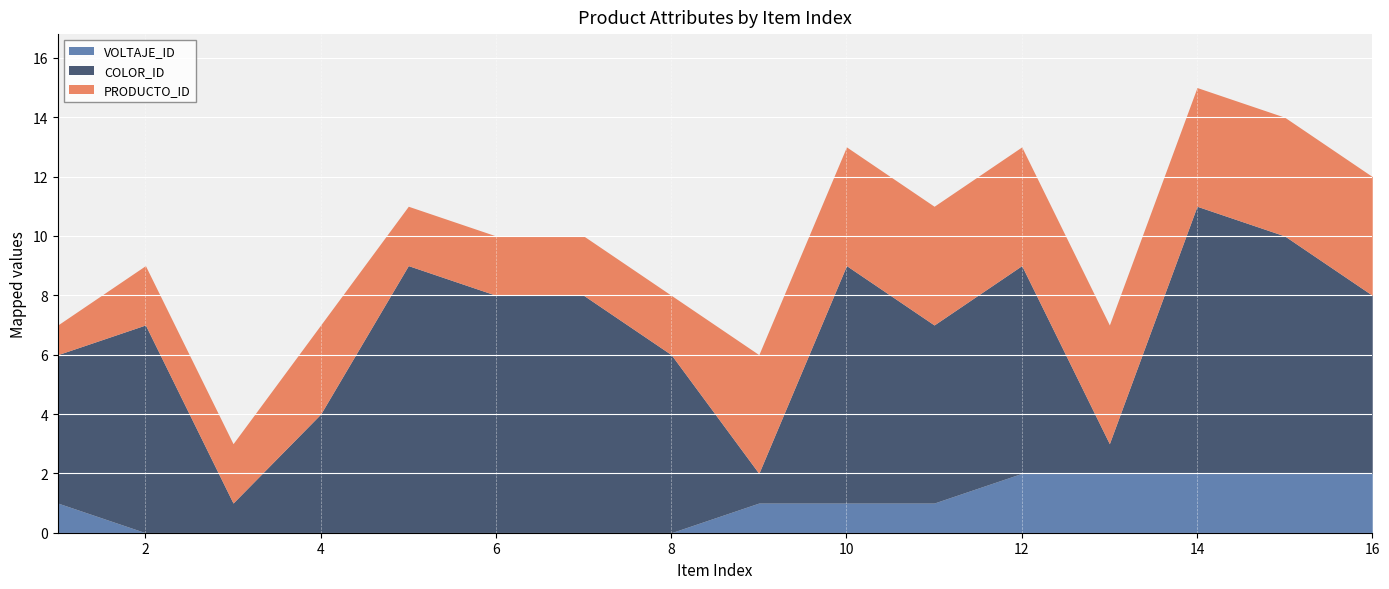

What is the difference between the highest and lowest values at 2?

7